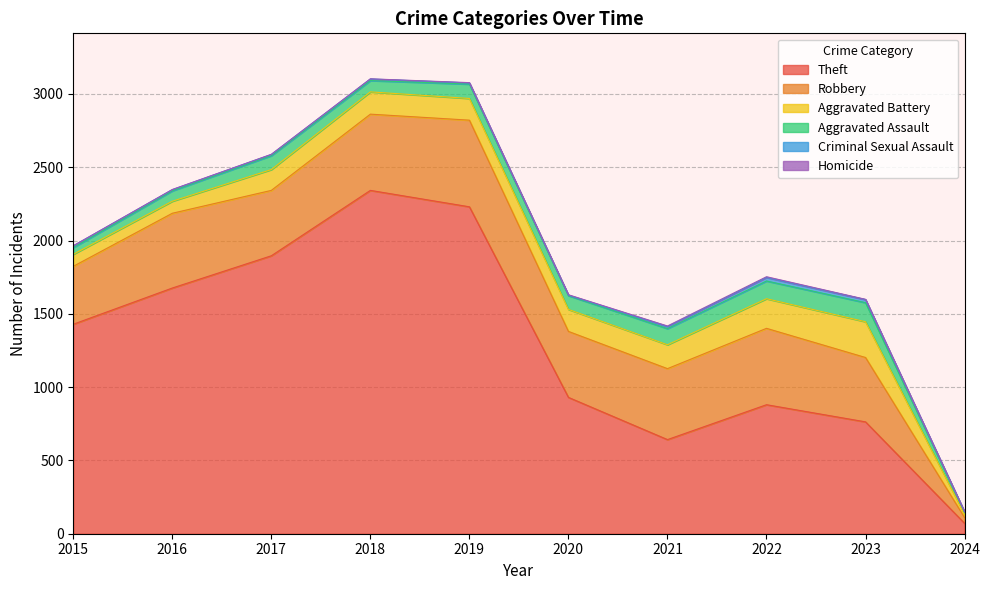

Does the chart display data point markers on the line(s)?

No